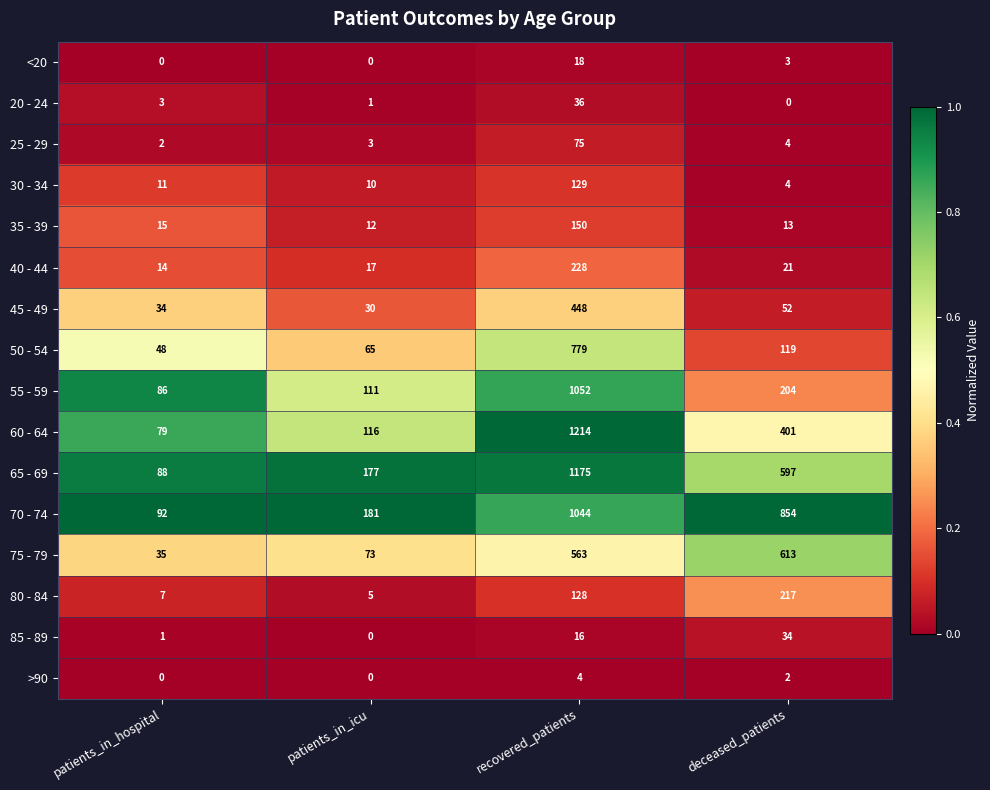

Which series changed the most between patients_in_icu and recovered_patients?

60 - 64